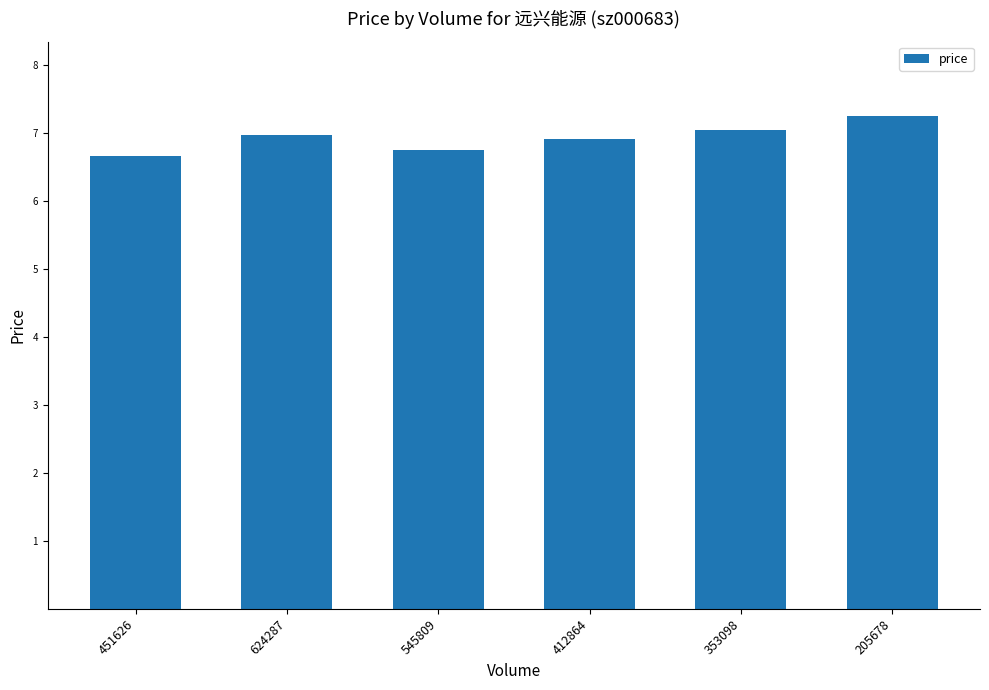

Where is the data nearest to the value 6?

451626